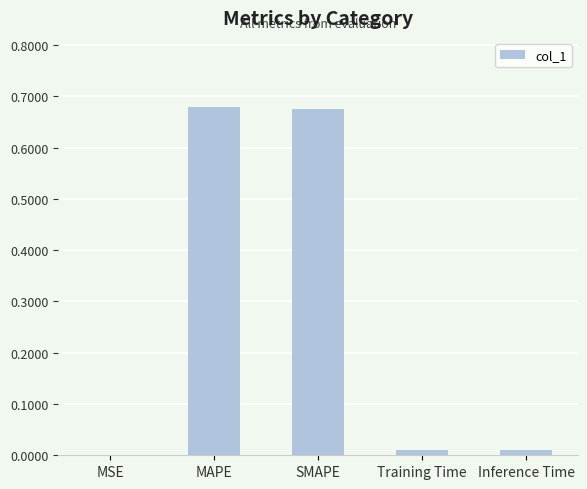

The value at Inference Time is 0.0. True or false?

True